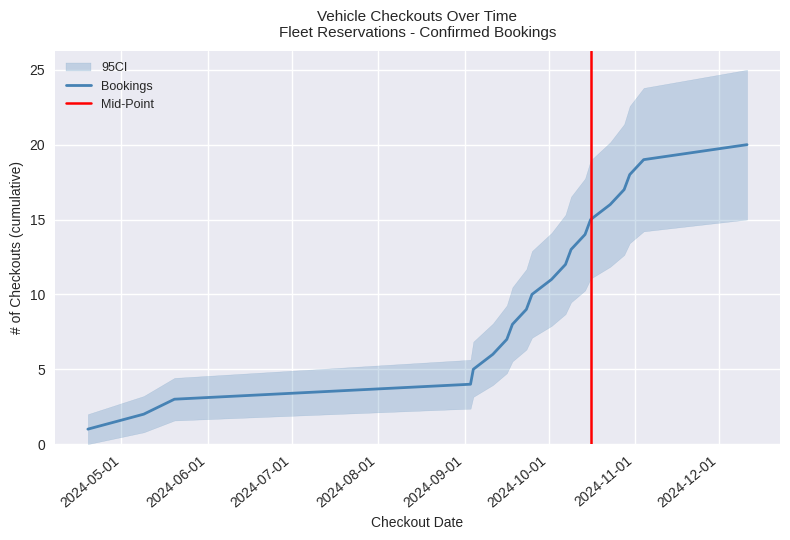

What is the value of the Bookings point at the 3rd from the left?

3